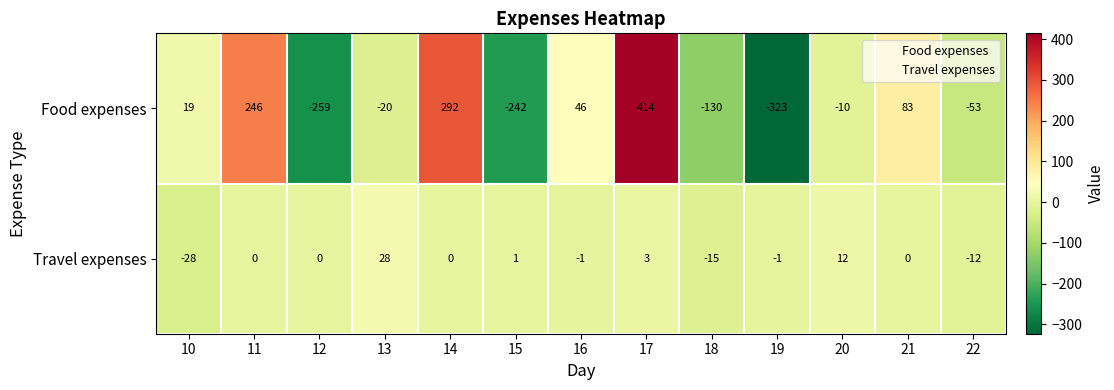

The Food expenses series shows -53 at 22. True or false?

True